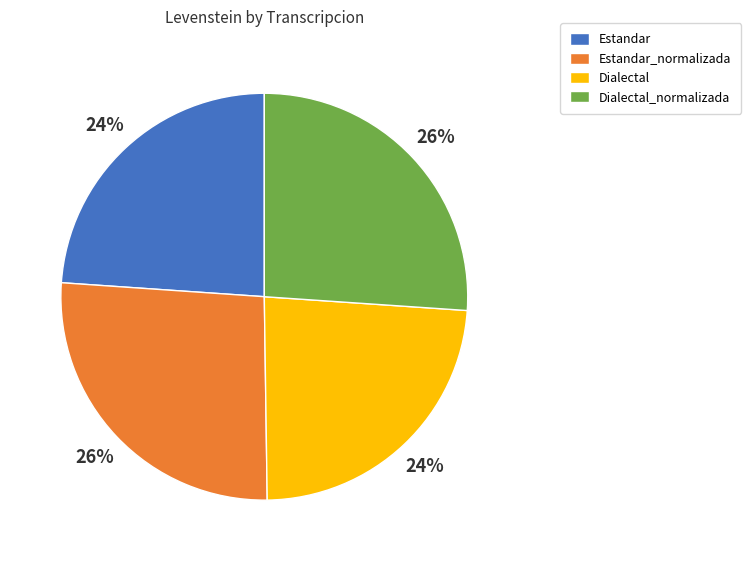

Which has a higher value, Dialectal_normalizada or Dialectal?

Dialectal_normalizada